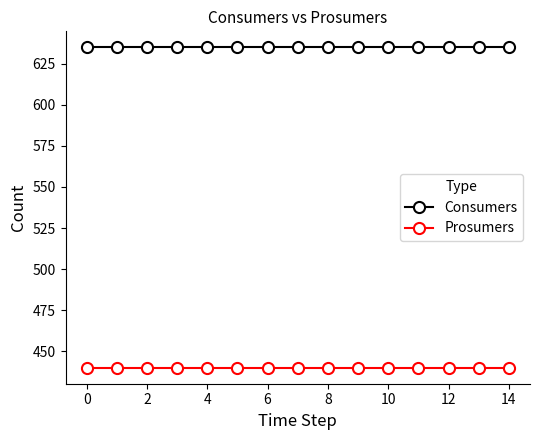

What is the value of the Prosumers point at the 2nd from the left?

440